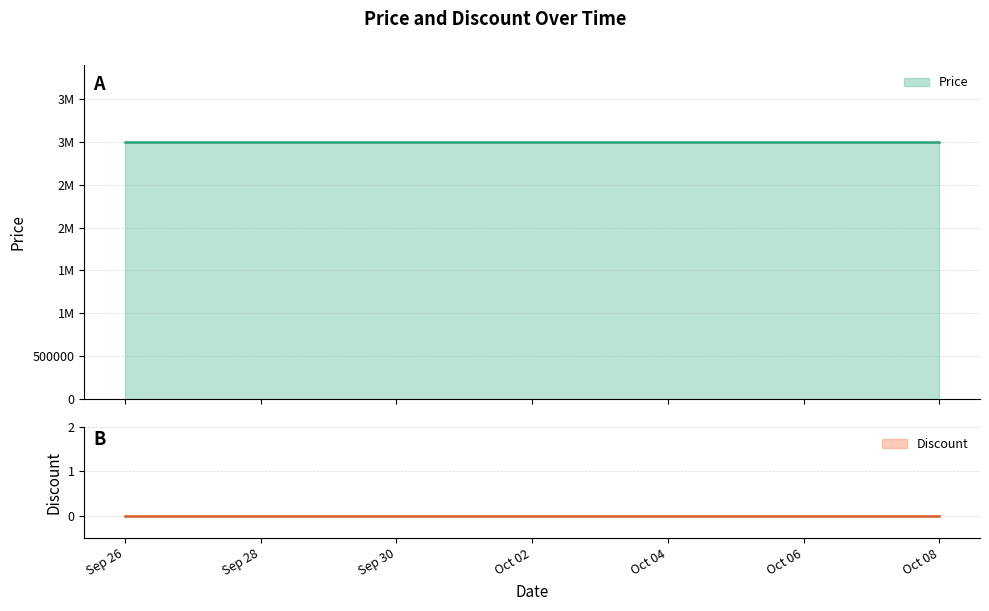

At which category does the chart reach its minimum across all series?

2023-09-26